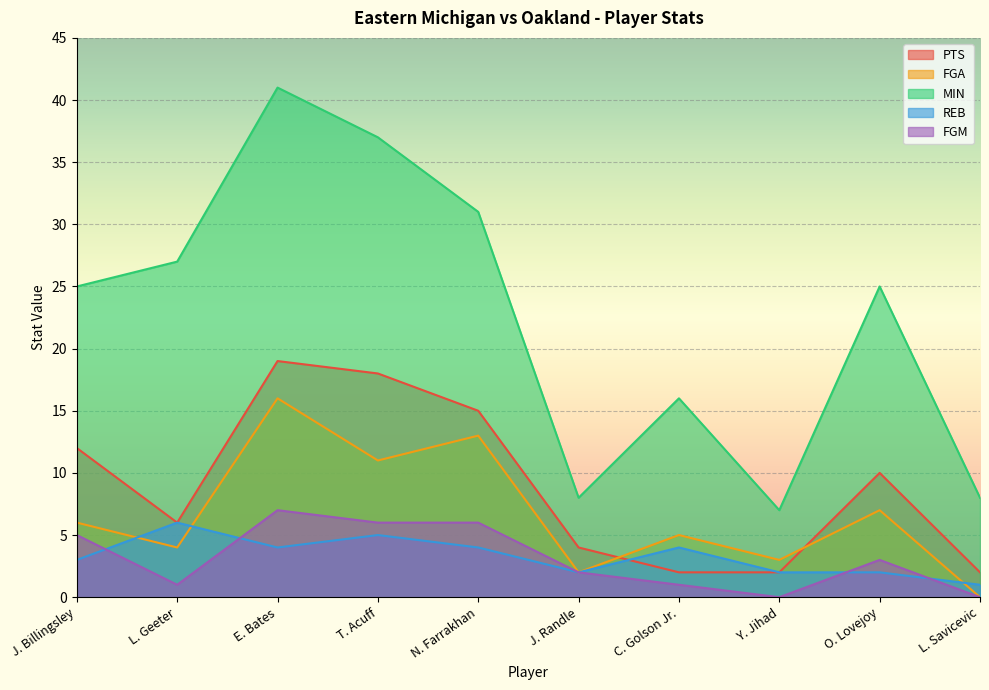

What is the difference between the FGA values at J. Randle and L. Geeter?

2